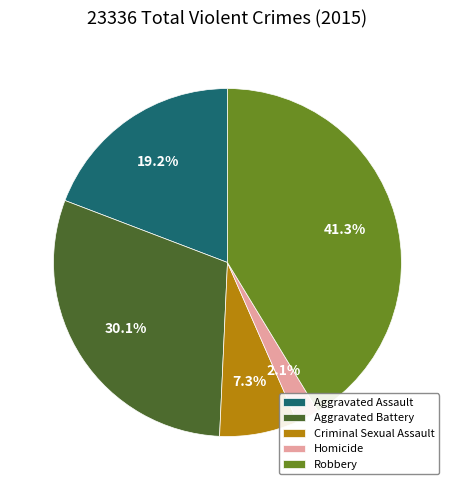

Is there any slice that represents more than half of the pie?

No